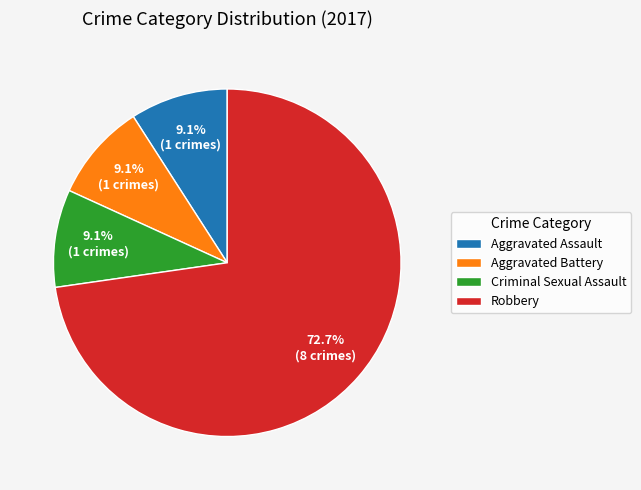

To the nearest percent, what is the combined percentage of Criminal Sexual Assault and Aggravated Assault?

18%